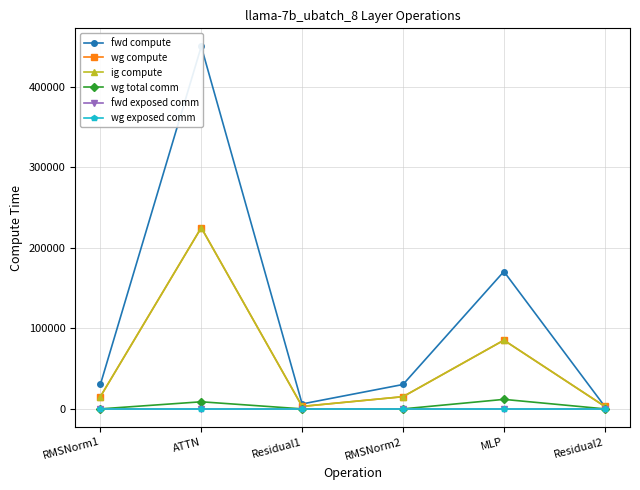

Reading left to right, extract all data points from this chart.

fwd compute: 30282.6	450280.2	6105.8	30282.6	170667.3	3052.9
wg compute: 15141.3	225140.1	3052.9	15141.3	85333.7	3052.9
ig compute: 15141.3	225140.1	3052.9	15141.3	85333.7	3052.9
wg total comm: 0.0	8790.9	0.0	0.0	11785.3	0.0
fwd exposed comm: 0.0	0.0	0.0	0.0	0.0	0.0
wg exposed comm: 0.0	0.0	0.0	0.0	0.0	0.0